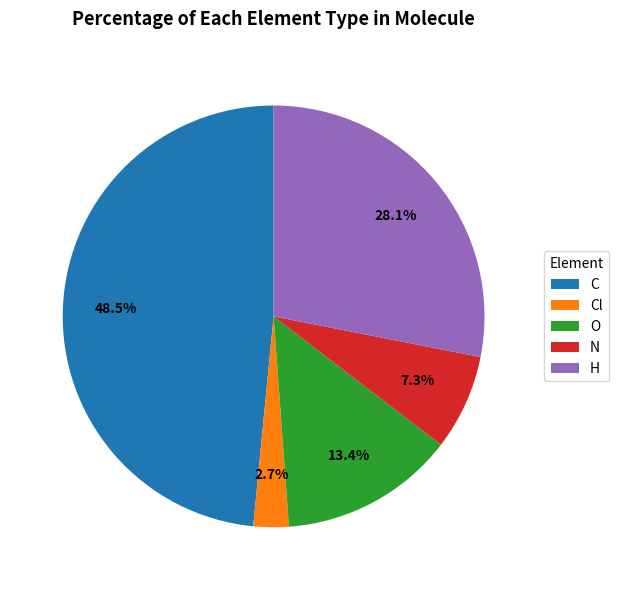

Between O and H, which is larger?

H